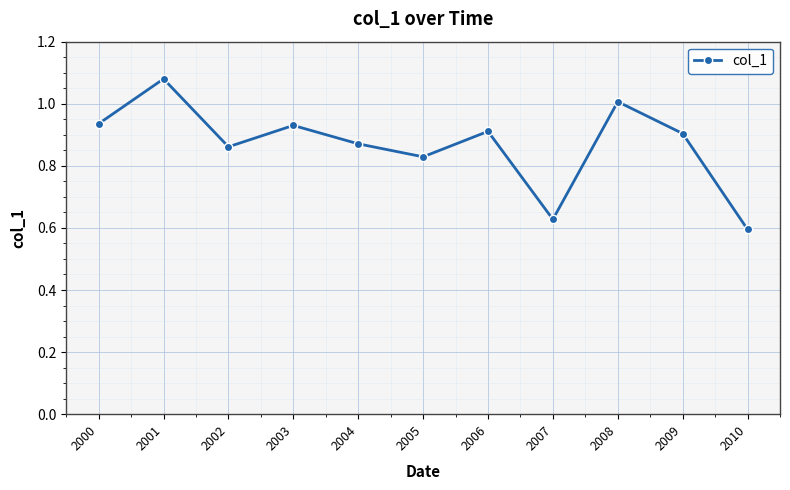

Is it true that the value at 2006 is 0.9?

True